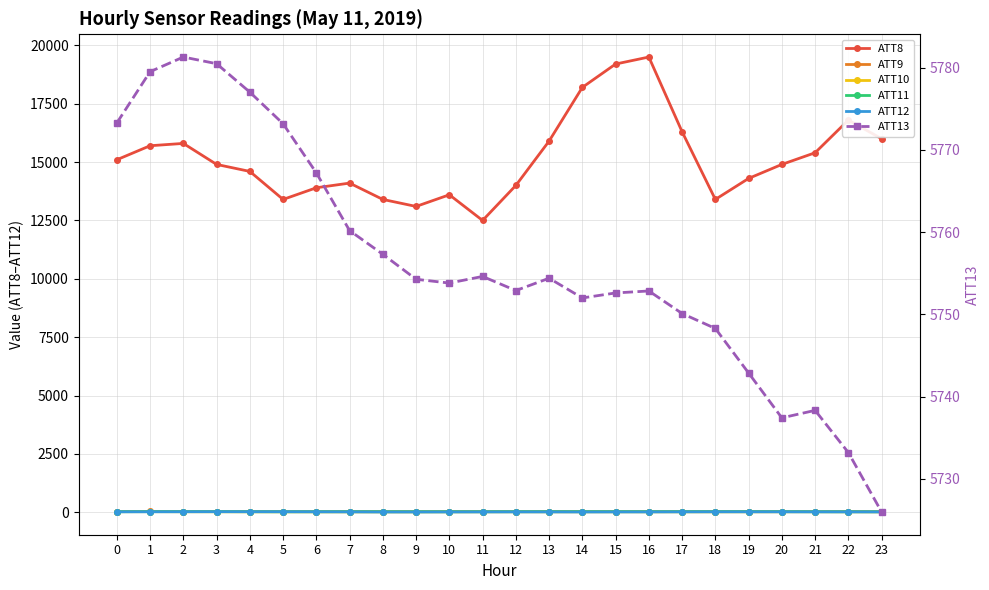

What are all the series names shown in the legend?

ATT8, ATT9, ATT10, ATT11, ATT12, ATT13